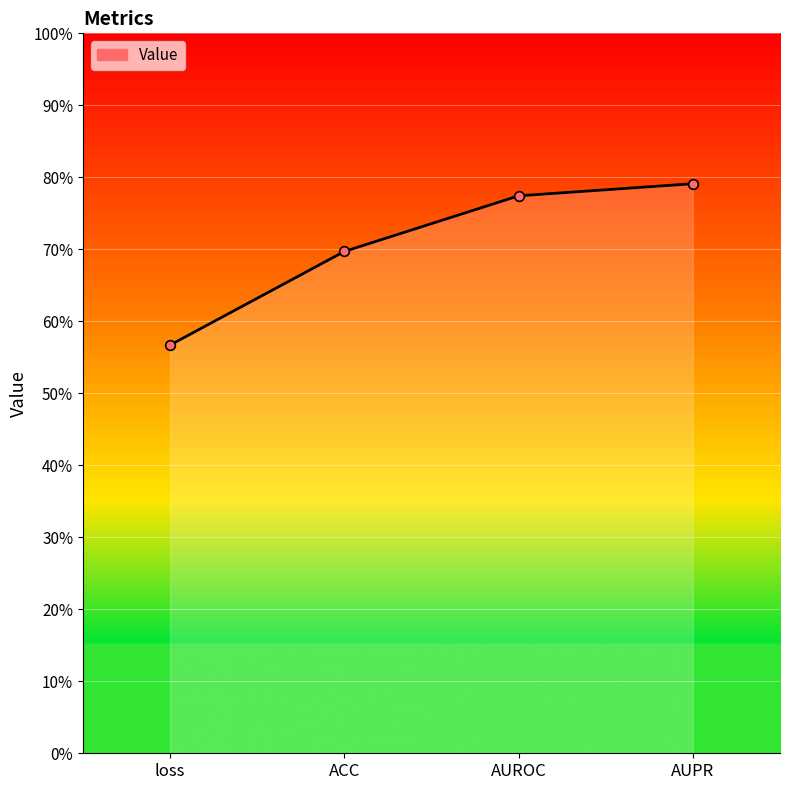

Does the chart have visible grid lines?

Yes